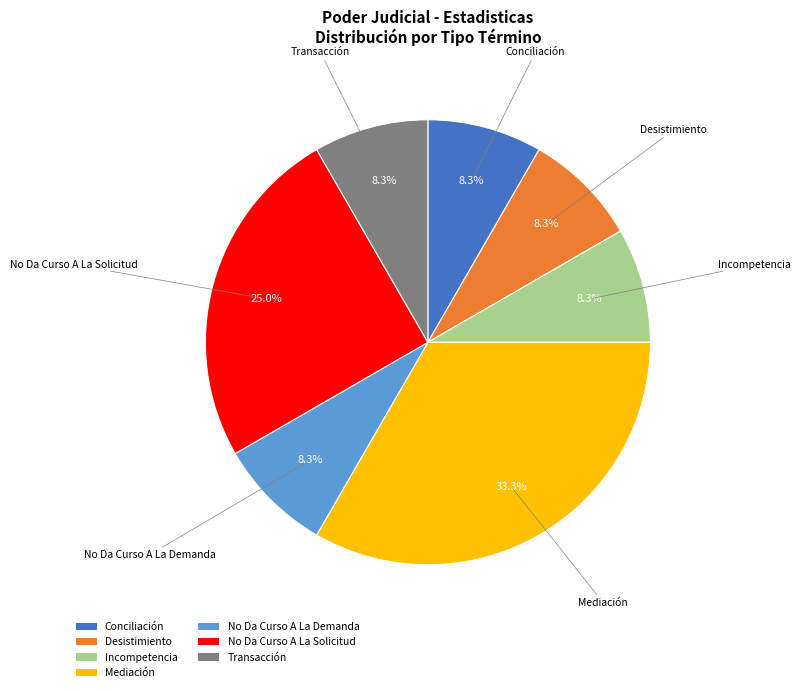

What is the largest slice in the pie chart?

Mediación